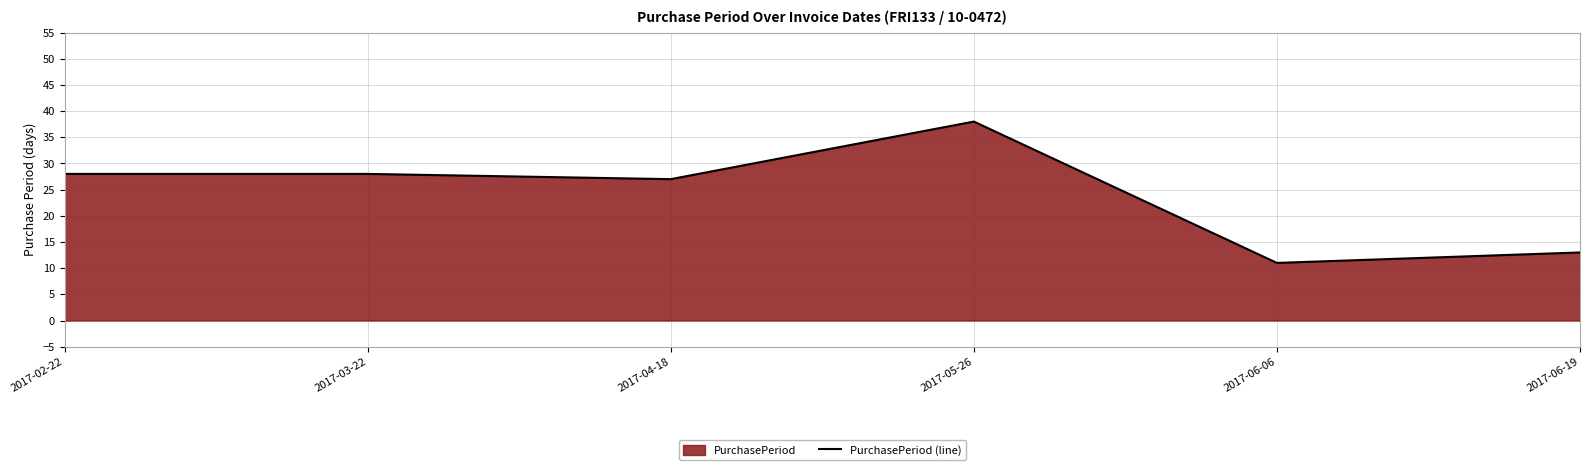

Which category has the lowest value across all series?

2017-06-06